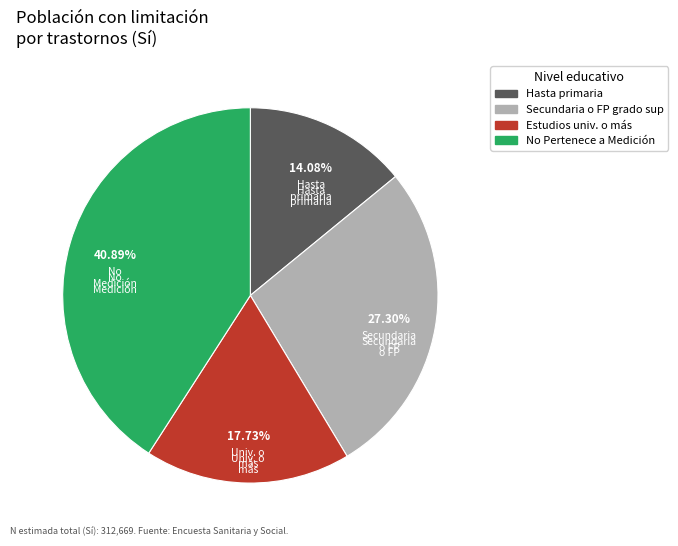

Which category has the biggest portion of the pie?

No Pertenece a Medición